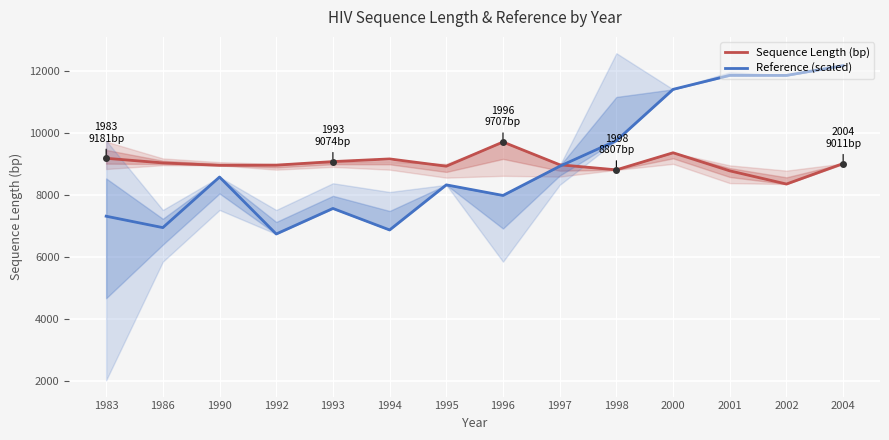

At how many categories does at least one series exceed 11646?

3